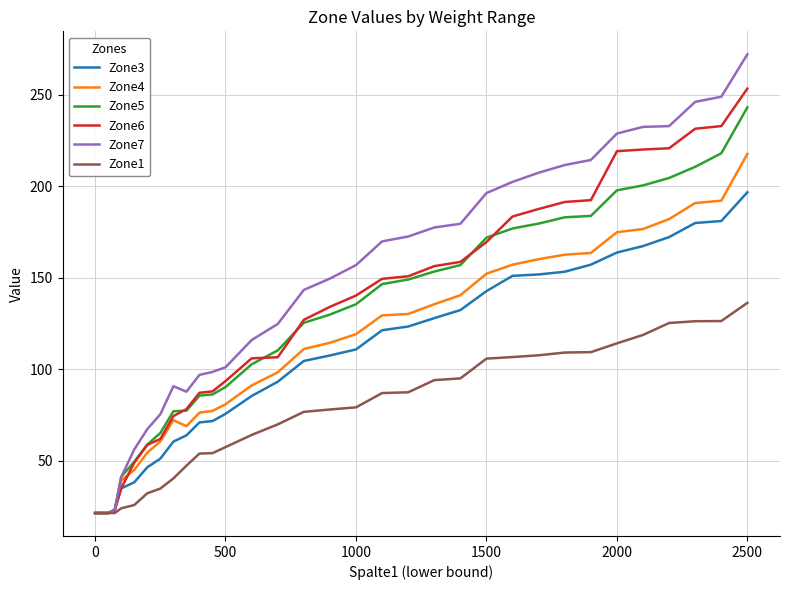

Rank the series by their maximum value, from highest to lowest.

Zone7, Zone6, Zone5, Zone4, Zone3, Zone1